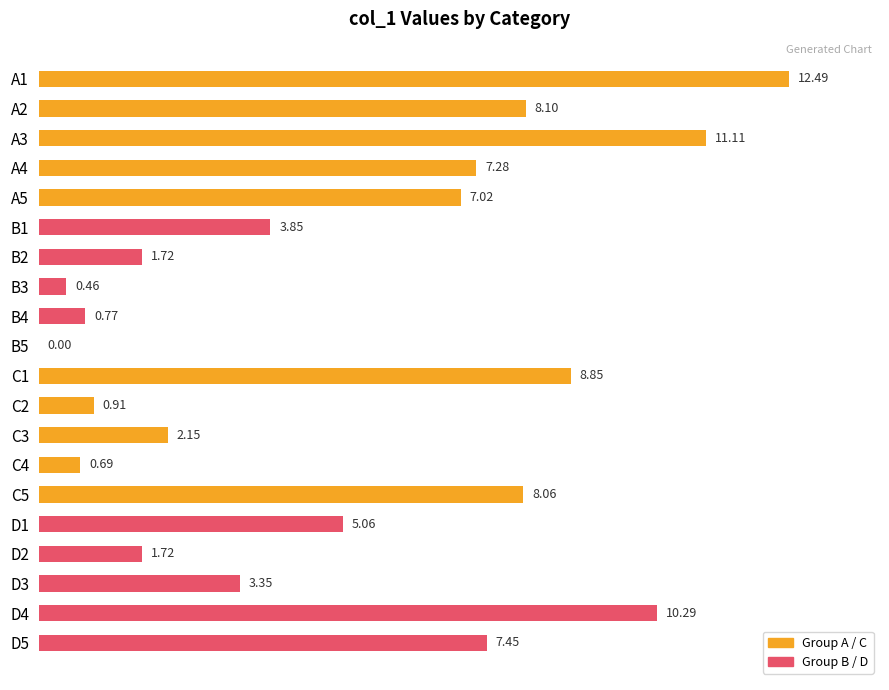

Between A5 and D5, which is larger?

D5